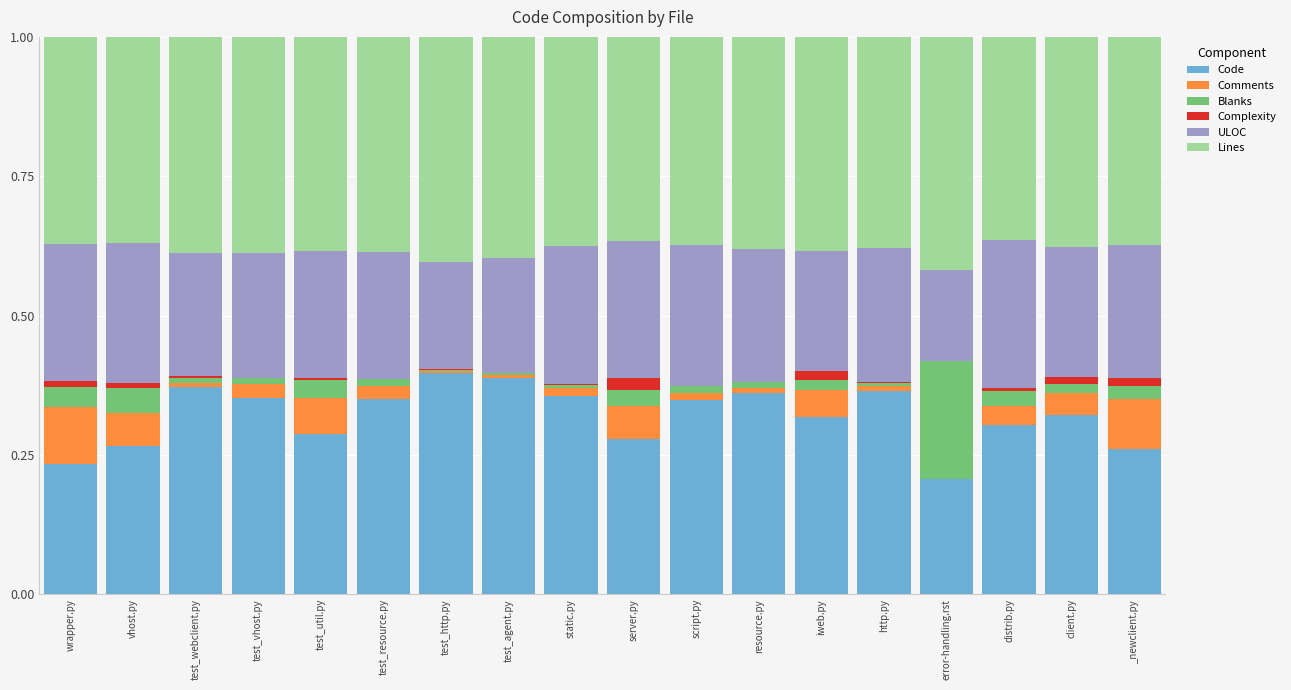

The value of Code at wrapper.py is 0.2. True or false?

True